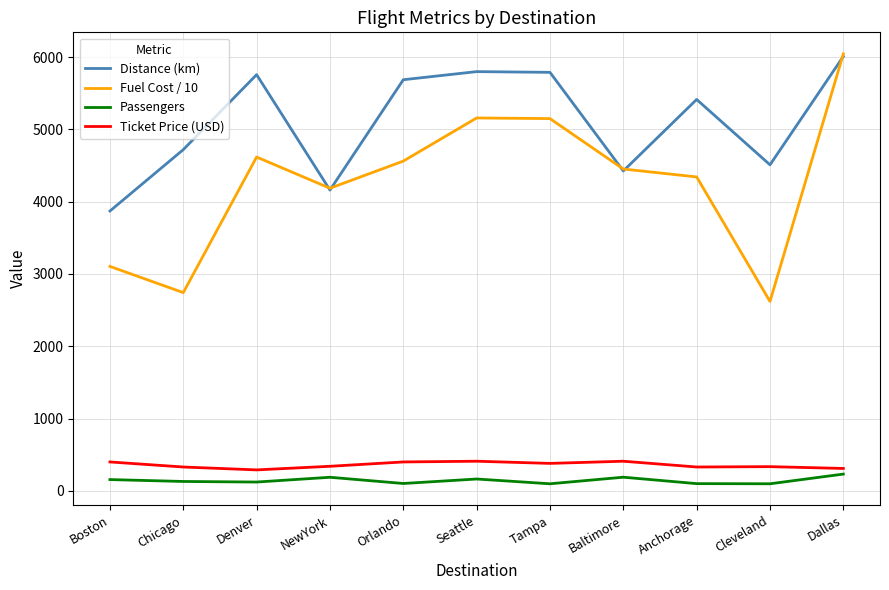

In Passengers, how many points are lower than both neighbors (excluding endpoints)?

4